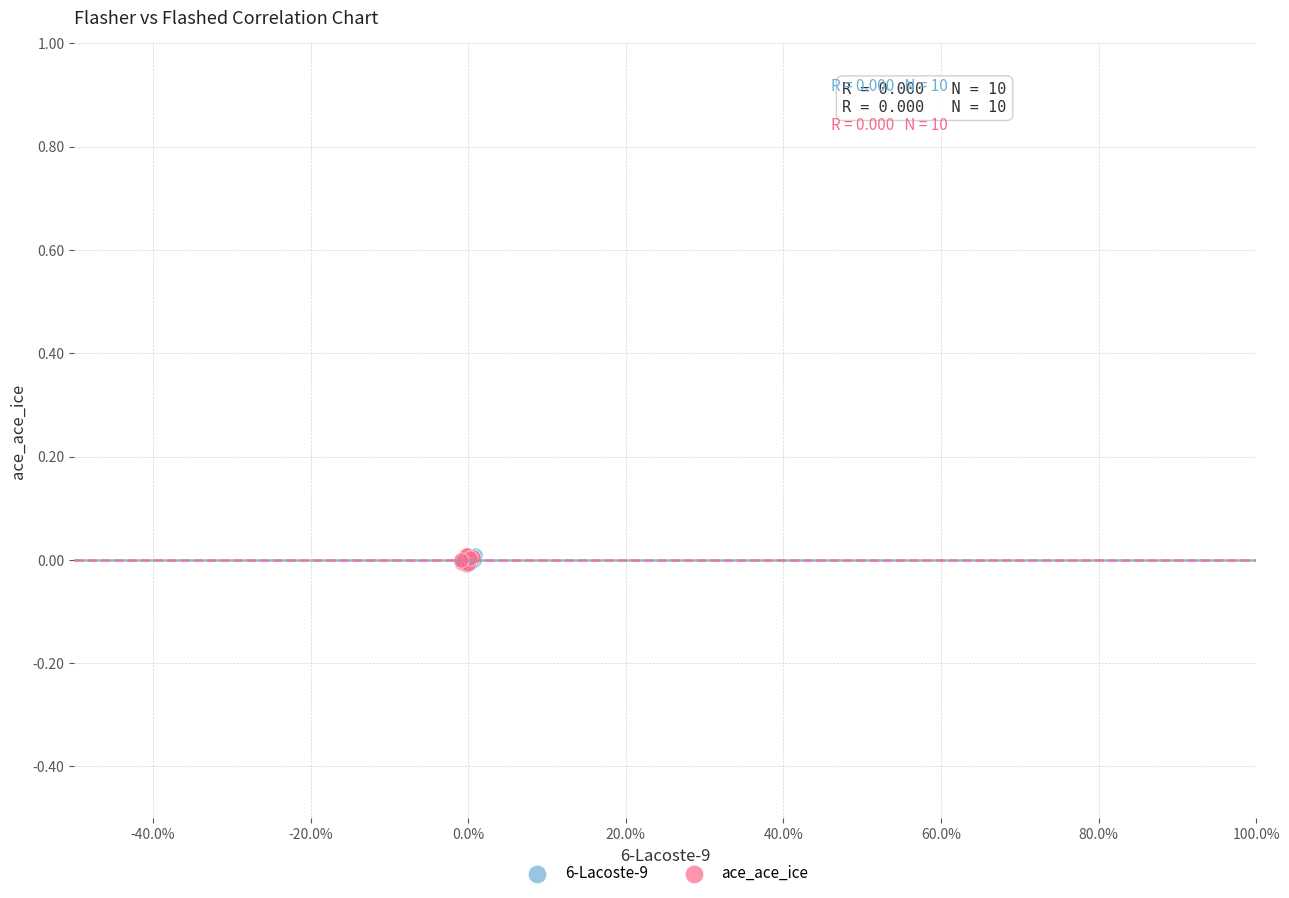

What are all the series names shown in the legend?

6-Lacoste-9, ace_ace_ice